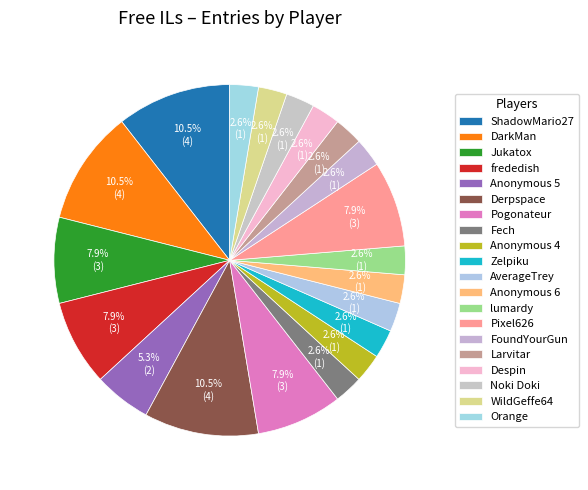

Is there a majority slice in this chart?

No